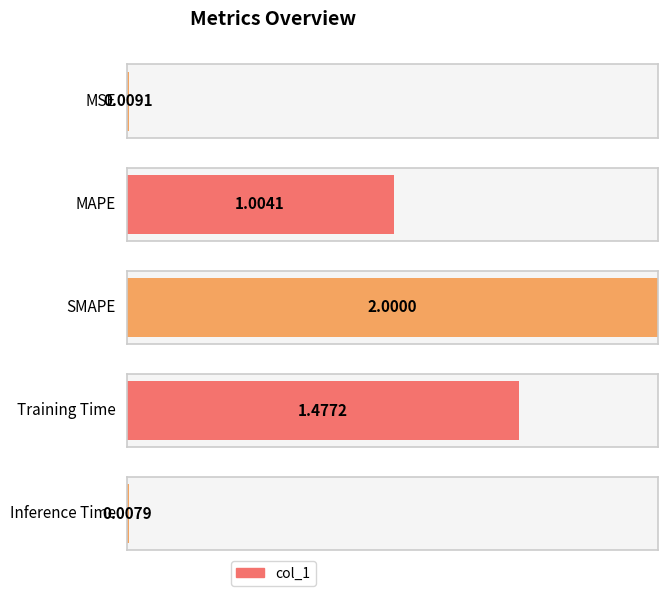

List the labels in order of value, largest first.

SMAPE, Training Time, MAPE, MSE, Inference Time